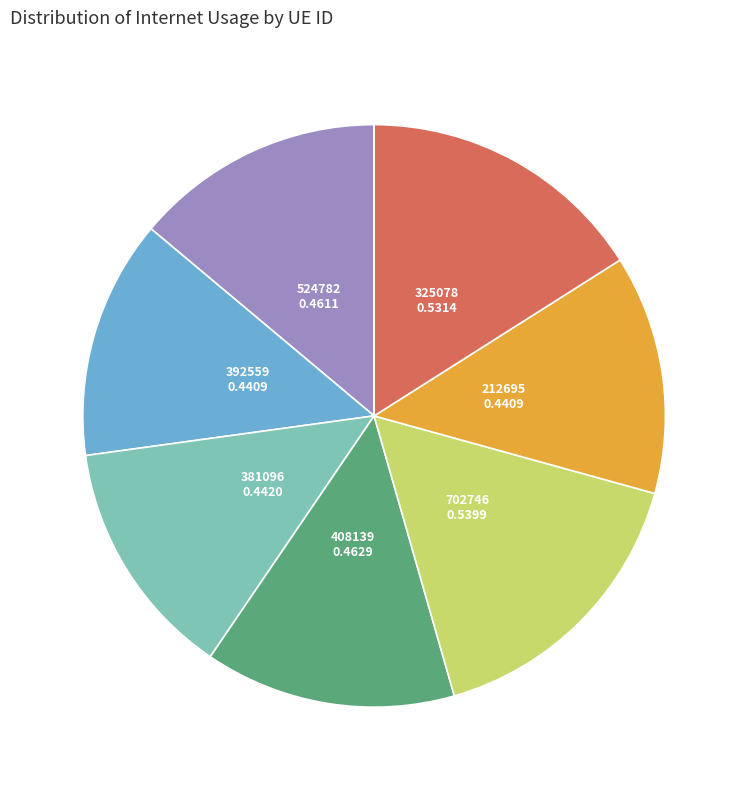

Is 392559 the majority of the pie?

No